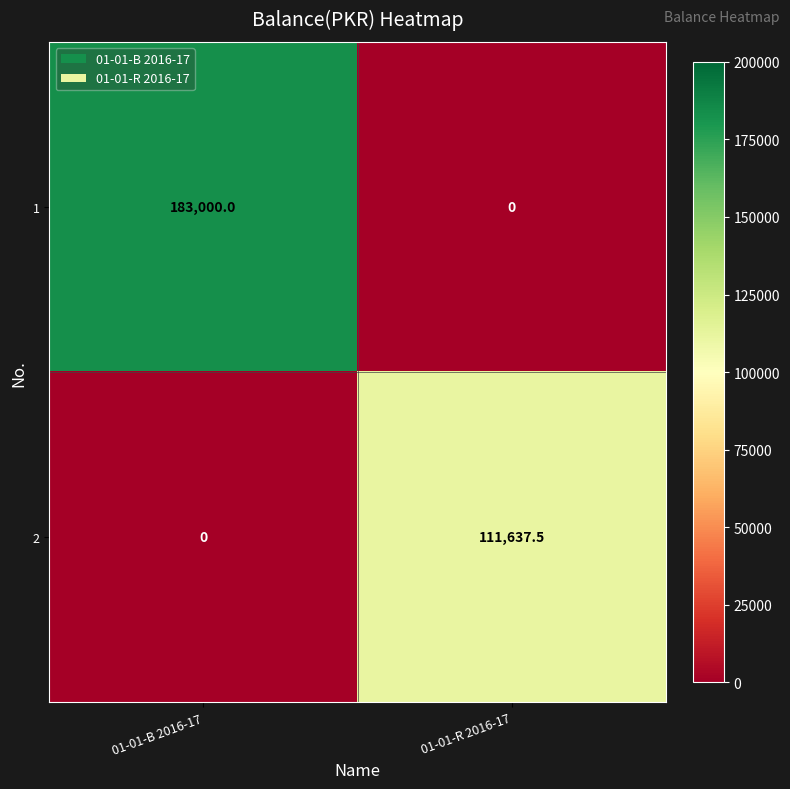

Where does the 2 series first go above 111637?

01-01-R 2016-17